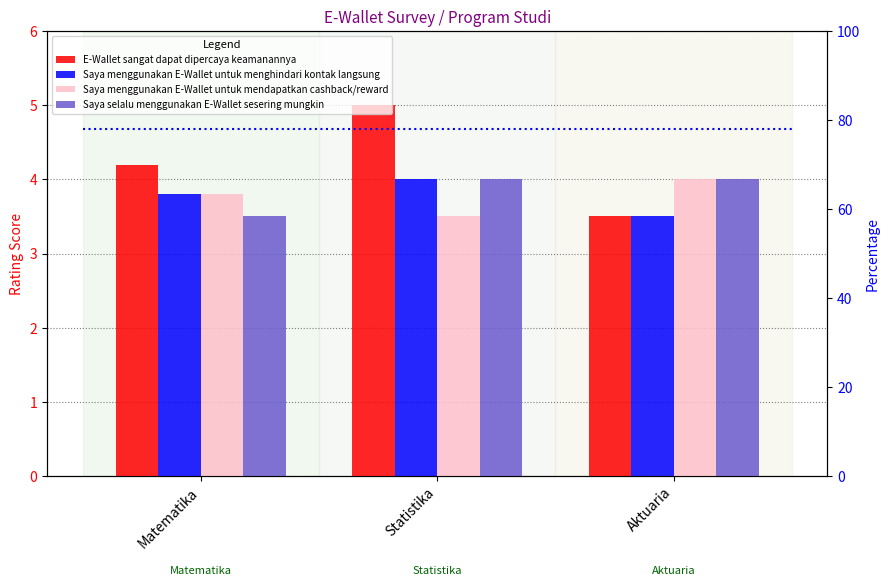

Which has a higher value, Aktuaria or Matematika?

Matematika